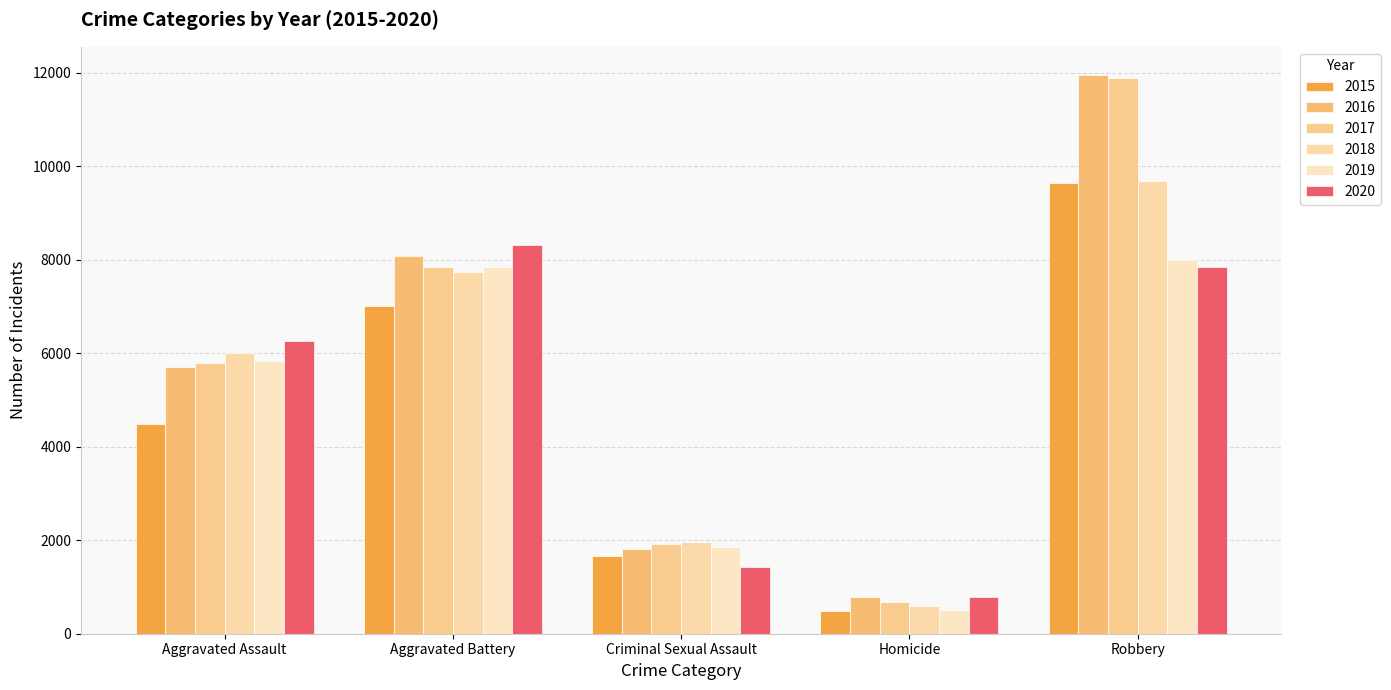

Which series has the largest range (max minus min)?

2017